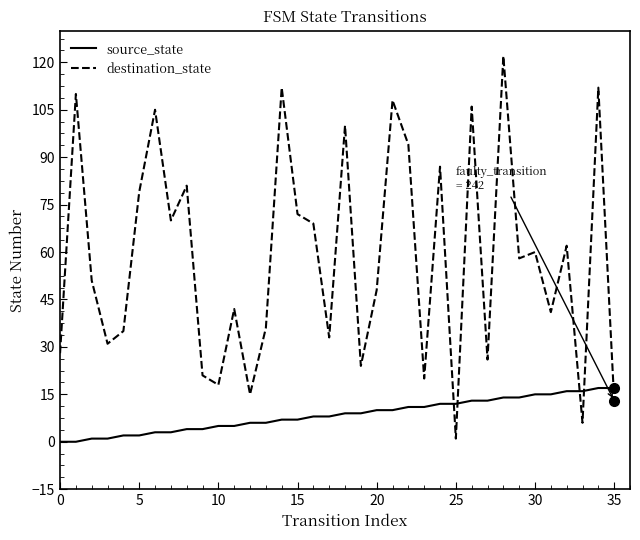

What is the difference between the maximum and minimum values in the destination_state series?

121